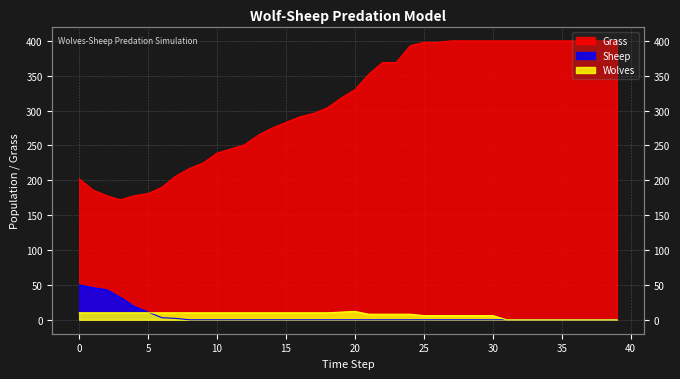

What are all the series names shown in the legend?

Grass, Sheep, Wolves